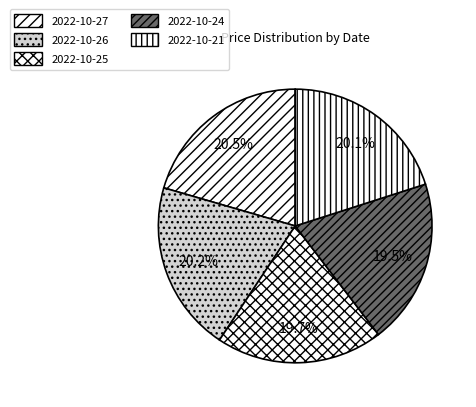

Between 2022-10-26 and 2022-10-24, which is larger?

2022-10-26